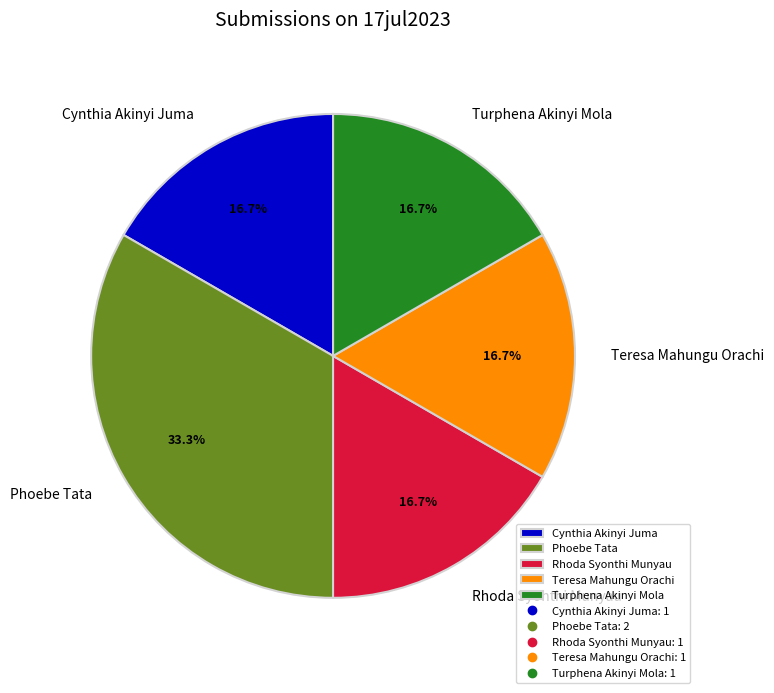

What percentage is the Turphena Akinyi Mola slice, to the nearest percent?

17%